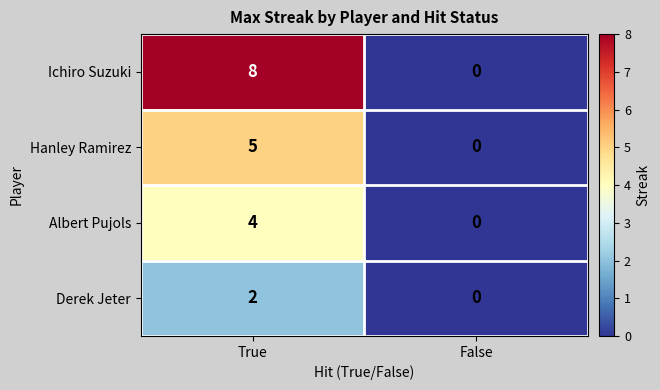

What is the sum of the Hanley Ramirez values at True and False?

5